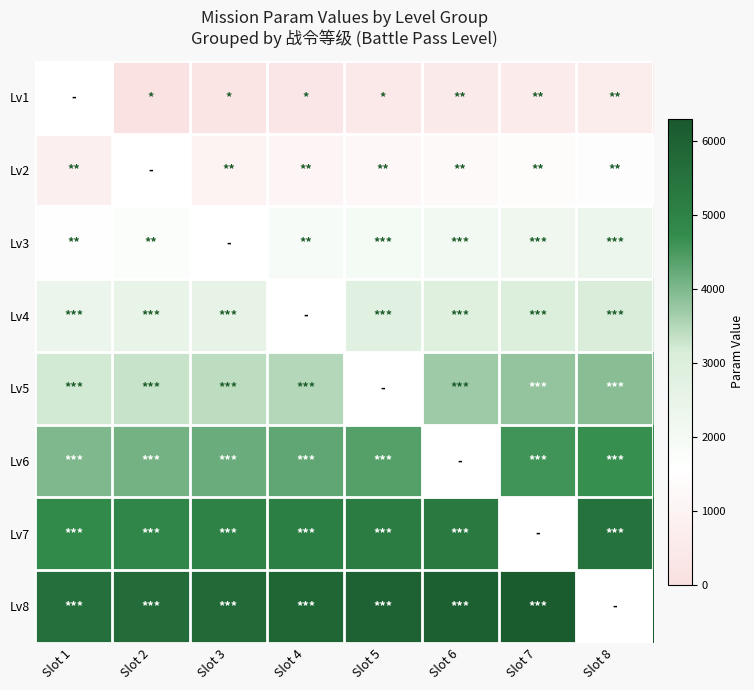

Reading left to right, list all the values displayed in this chart.

Lv1: Slot 1=0	Slot 2=100	Slot 3=200	Slot 4=300	Slot 5=400	Slot 6=500	Slot 7=600	Slot 8=700
Lv2: Slot 1=800	Slot 2=900	Slot 3=1000	Slot 4=1100	Slot 5=1200	Slot 6=1300	Slot 7=1400	Slot 8=1500
Lv3: Slot 1=1600	Slot 2=1700	Slot 3=1800	Slot 4=1900	Slot 5=2000	Slot 6=2100	Slot 7=2200	Slot 8=2300
Lv4: Slot 1=2400	Slot 2=2500	Slot 3=2600	Slot 4=2700	Slot 5=2800	Slot 6=2900	Slot 7=3000	Slot 8=3100
Lv5: Slot 1=3200	Slot 2=3300	Slot 3=3400	Slot 4=3500	Slot 5=3600	Slot 6=3700	Slot 7=3800	Slot 8=3900
Lv6: Slot 1=4000	Slot 2=4100	Slot 3=4200	Slot 4=4300	Slot 5=4400	Slot 6=4500	Slot 7=4600	Slot 8=4700
Lv7: Slot 1=4800	Slot 2=4900	Slot 3=5000	Slot 4=5100	Slot 5=5200	Slot 6=5300	Slot 7=5400	Slot 8=5500
Lv8: Slot 1=5600	Slot 2=5700	Slot 3=5800	Slot 4=5900	Slot 5=6000	Slot 6=6100	Slot 7=6200	Slot 8=6300